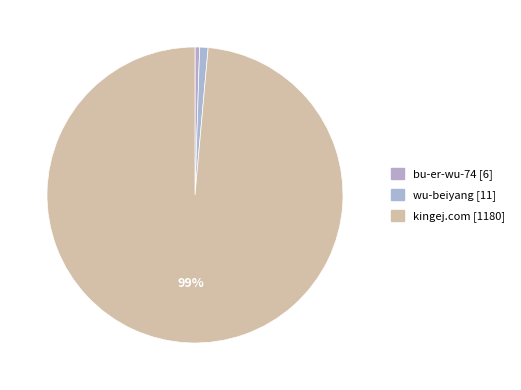

How many slices are in this pie chart?

3